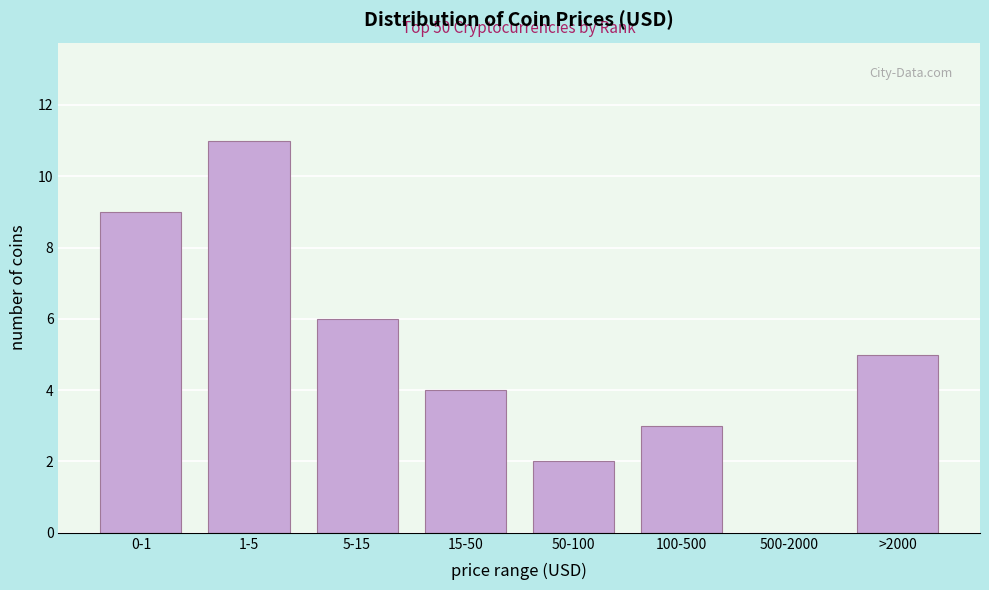

Reading right to left, transcribe all the data shown in this chart.

>2000=5	500-2000=0	100-500=3	50-100=2	15-50=4	5-15=6	1-5=11	0-1=9